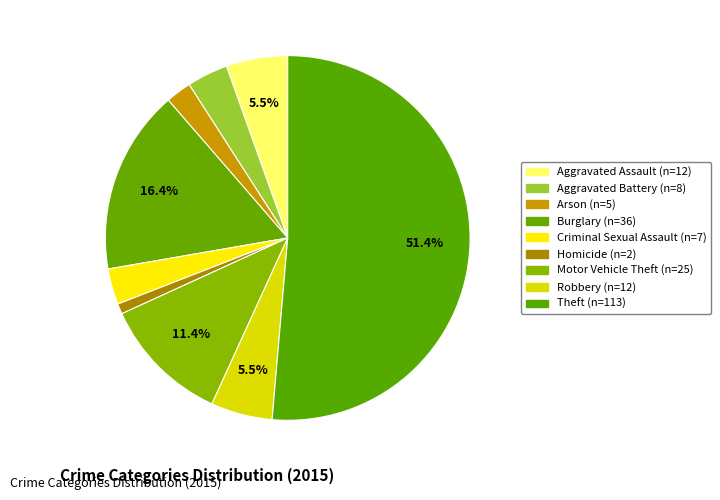

Count the number of slices in the pie.

9